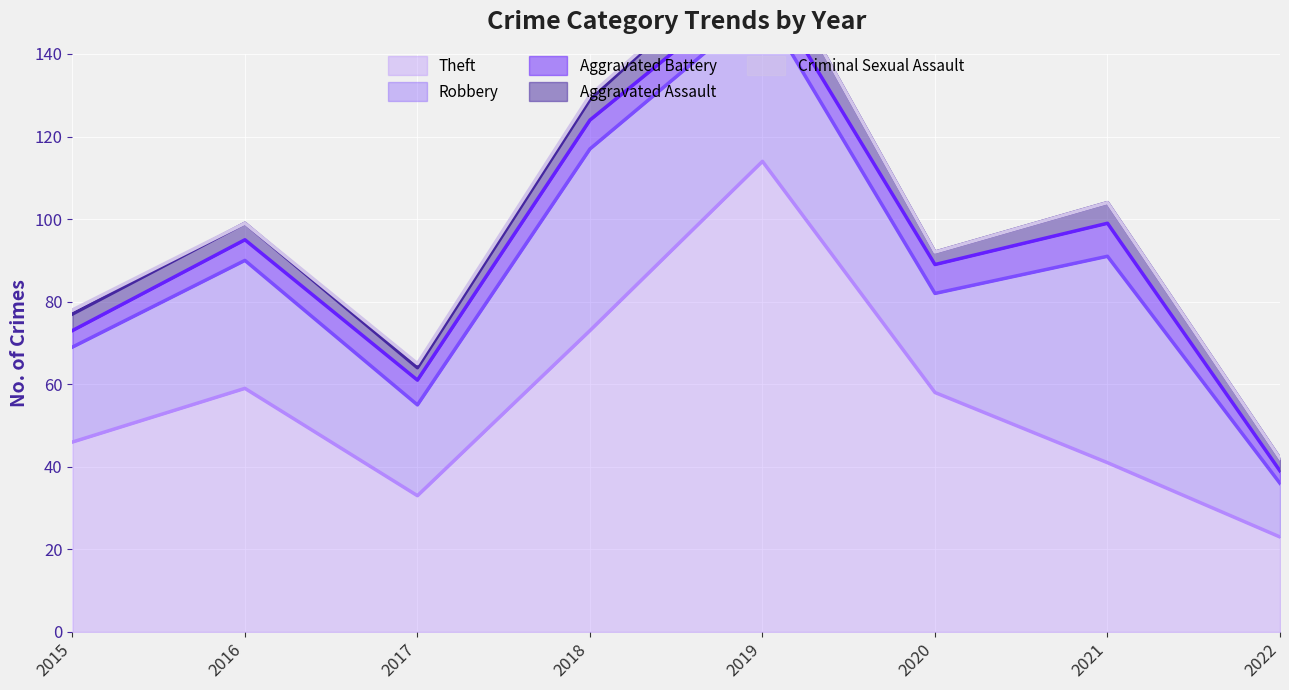

How many series are shown in this chart?

5